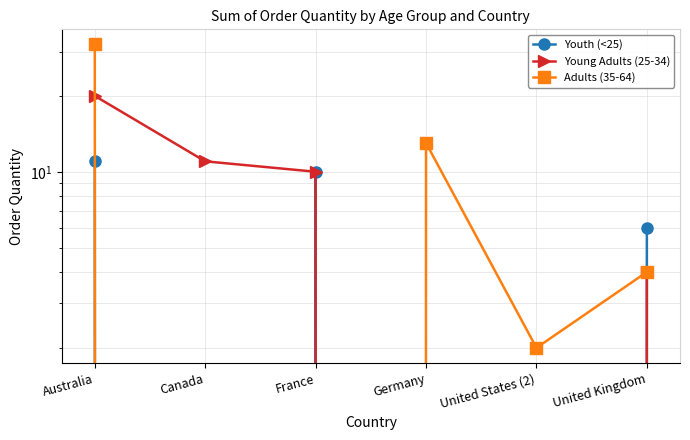

At which category is the sum across all series the highest?

Australia